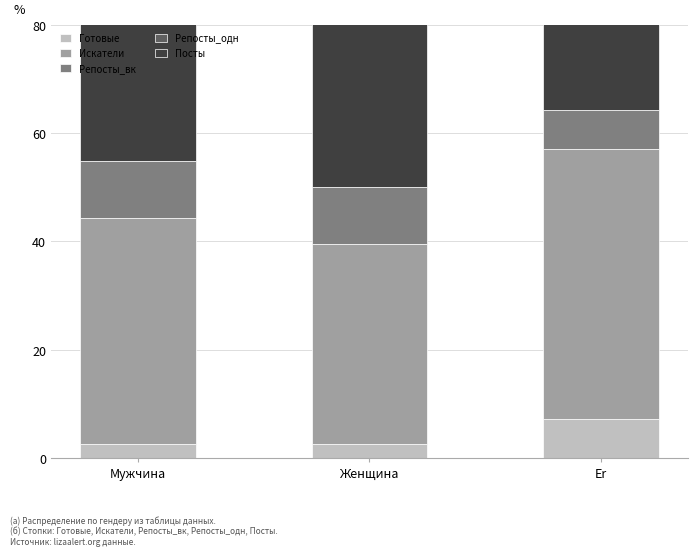

Is the value of Искатели at Er greater than the value of Репосты_вк at Er?

Yes